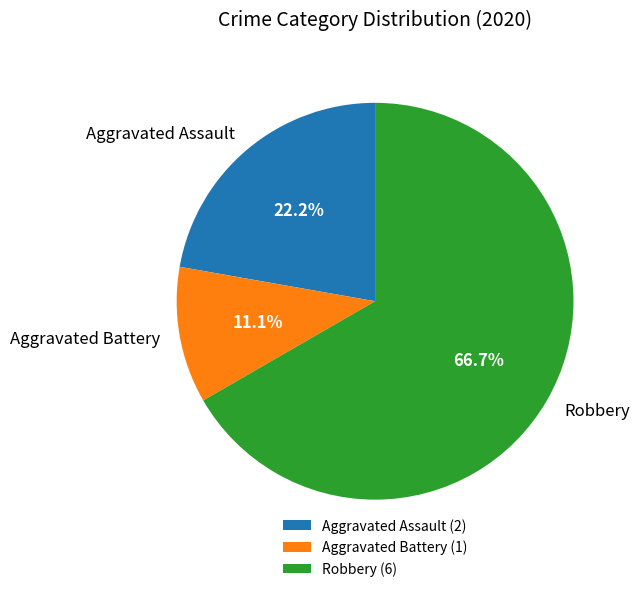

Which slice is the smallest?

Aggravated Battery